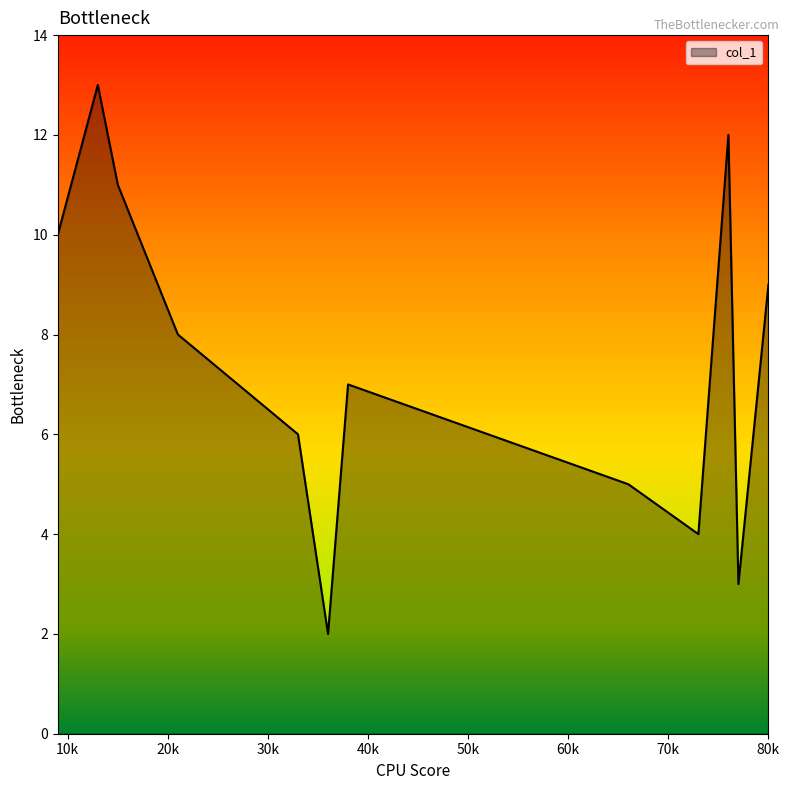

What is the difference between the maximum and minimum values?

11.0